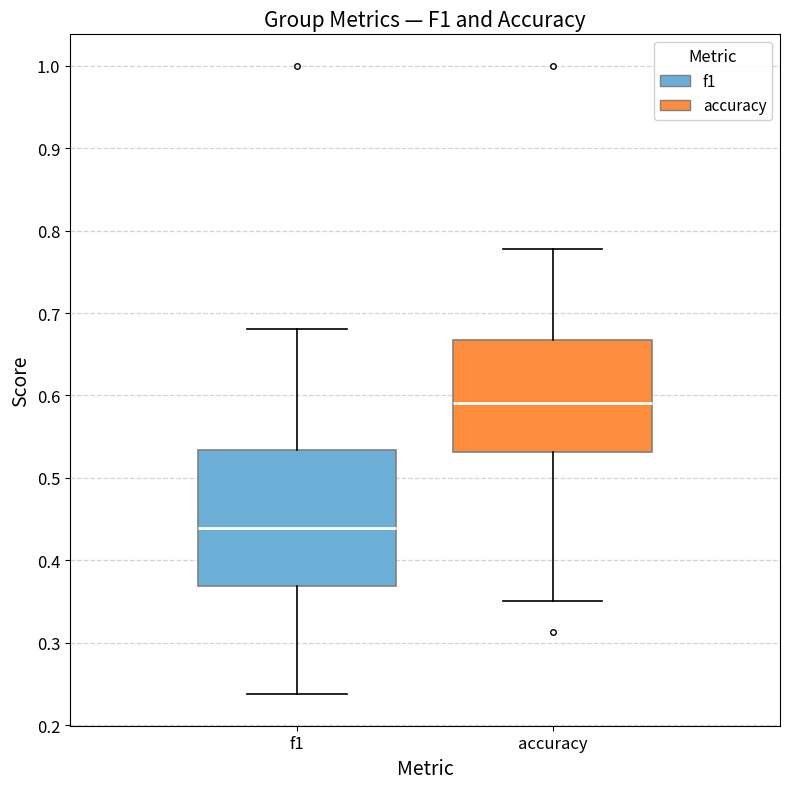

Where is the upper edge of the box for accuracy on the y-axis? The values are not printed on the chart, so give them approximately, as read against the axis.

0.67